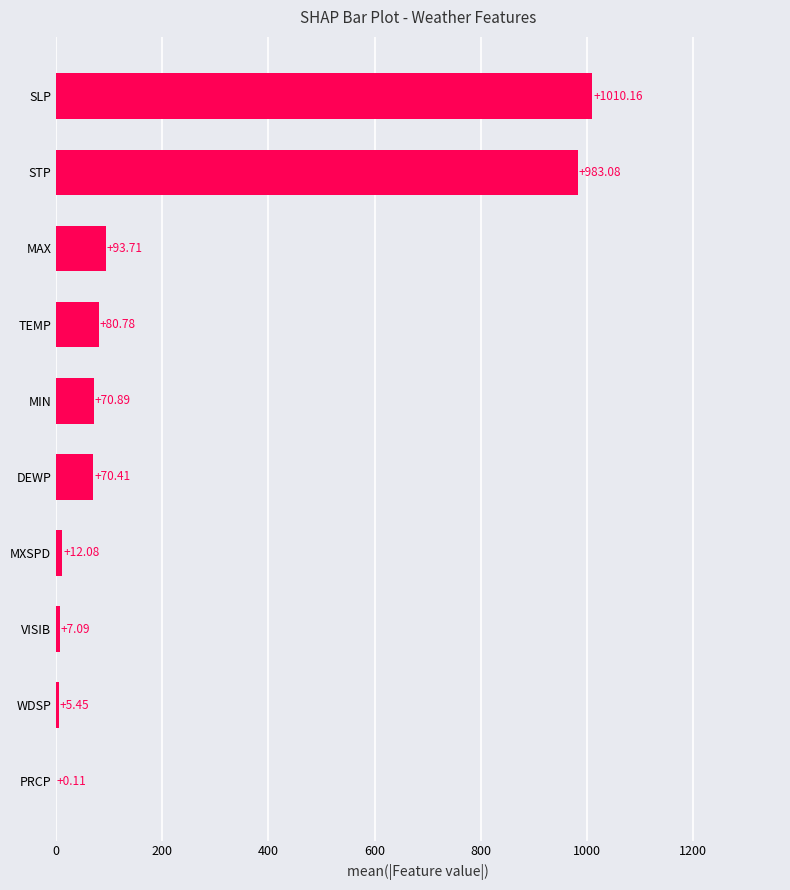

Where is the data nearest to the value 505?

MAX